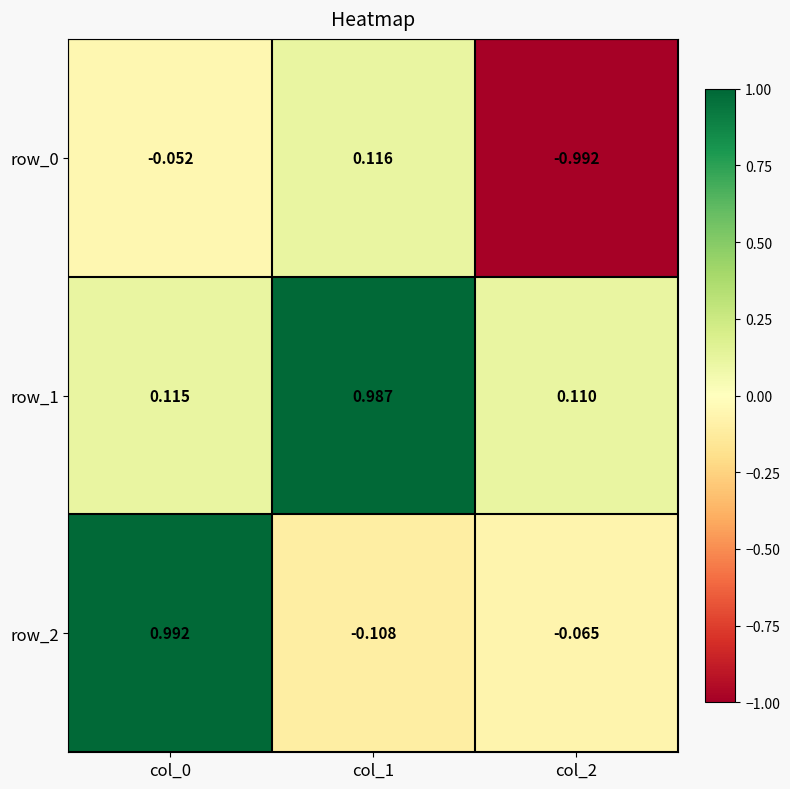

At which category is the sum across all series the highest?

col_0